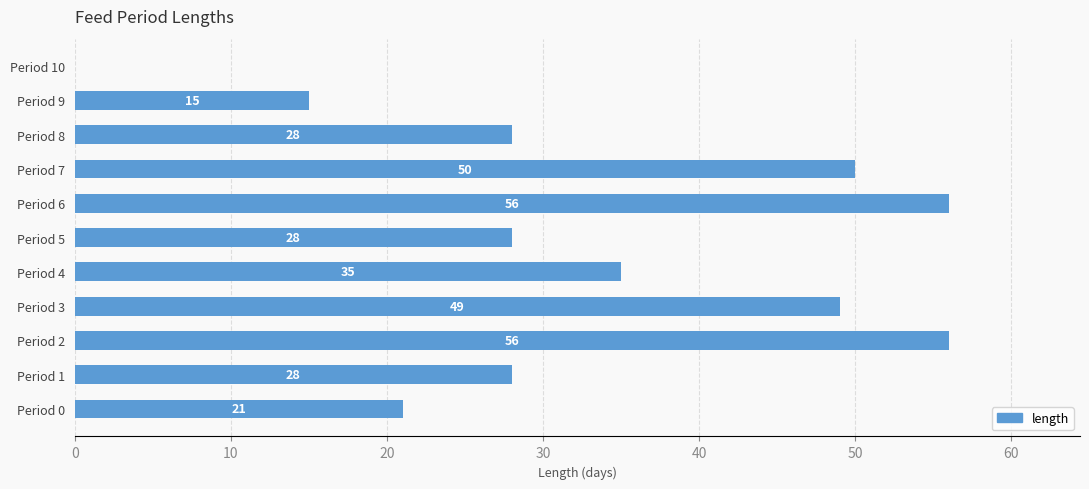

What is the greatest value displayed?

56